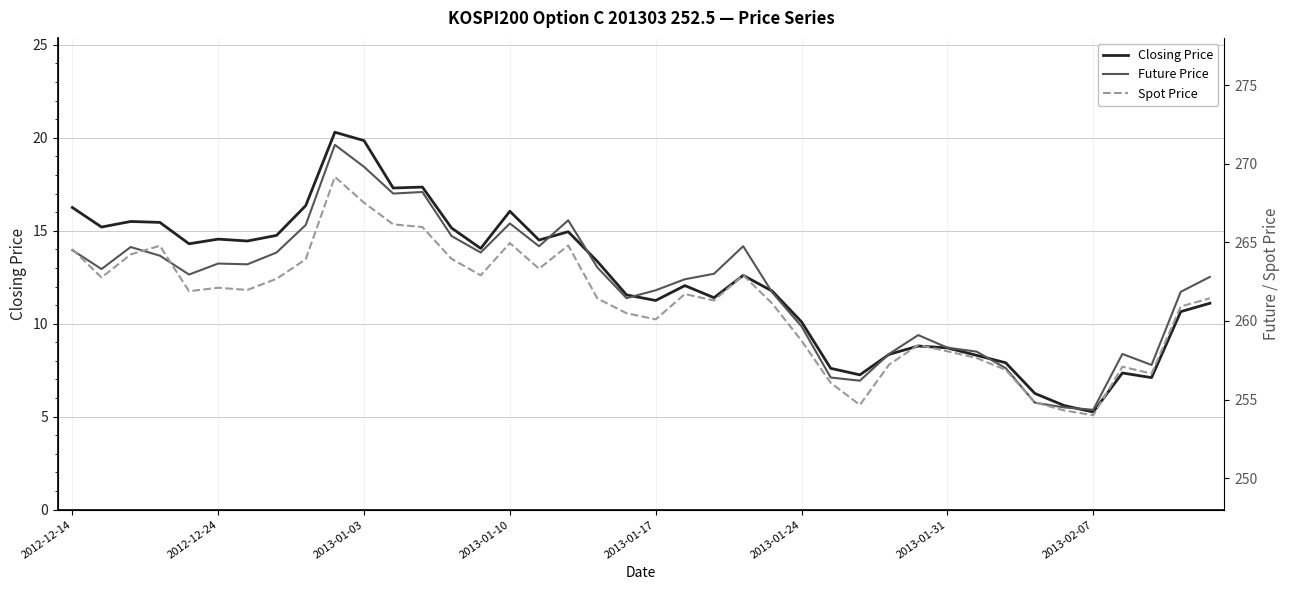

What is the total value across all series at 22?

535.7